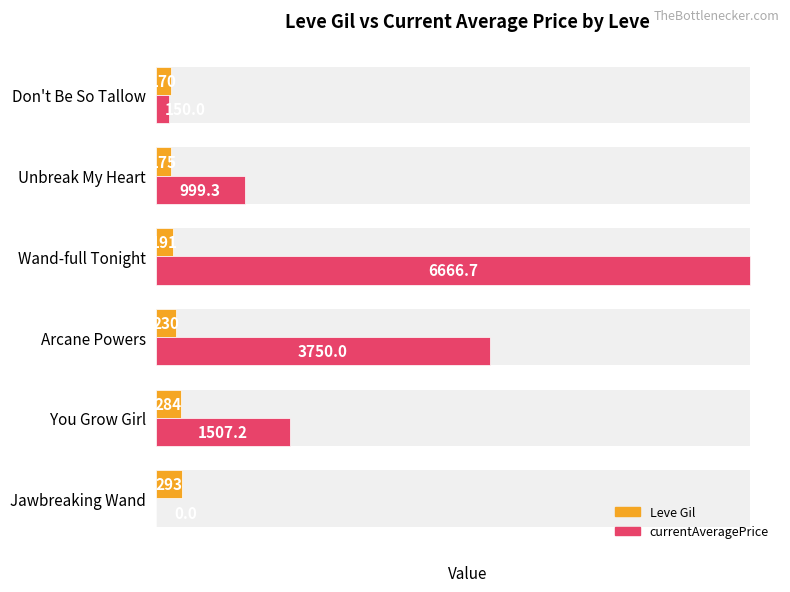

What are all the series names shown in the legend?

Leve Gil, currentAveragePrice